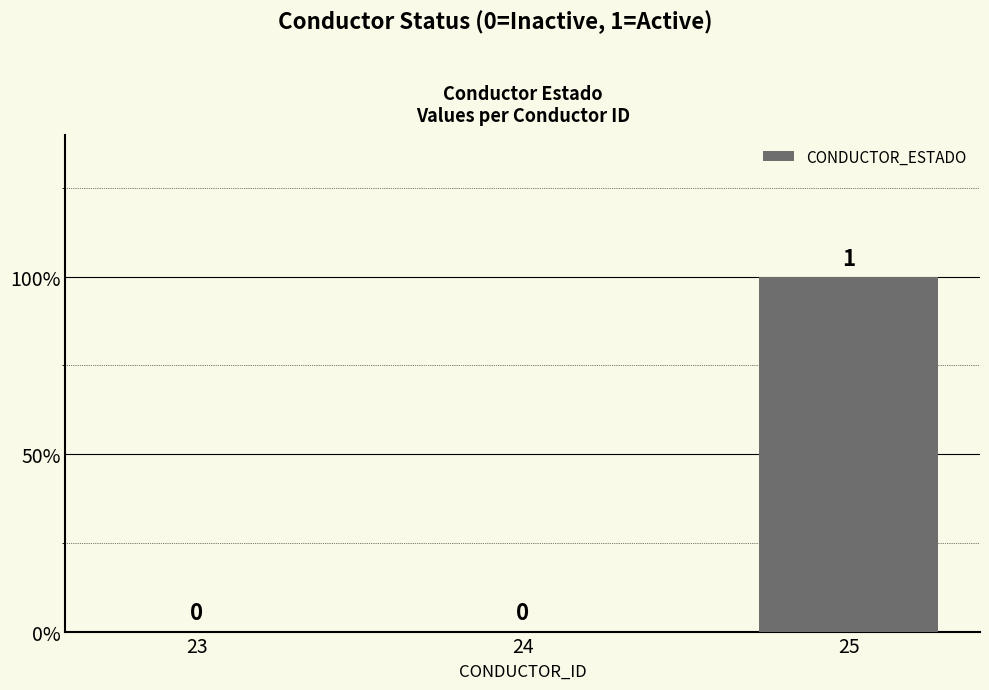

True or false: the data shows 1 at 25.

True